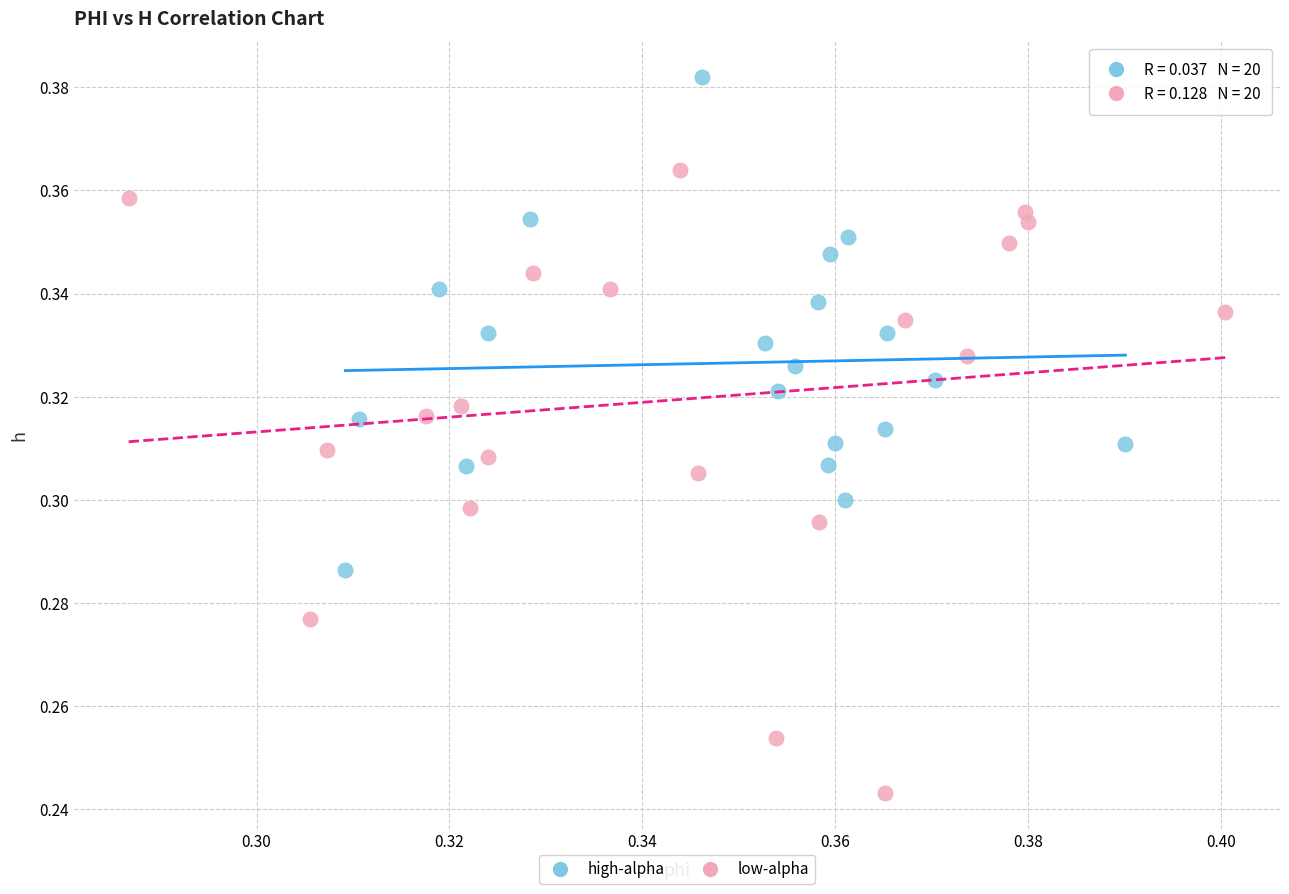

Which series reaches the maximum Y coordinate?

high-alpha